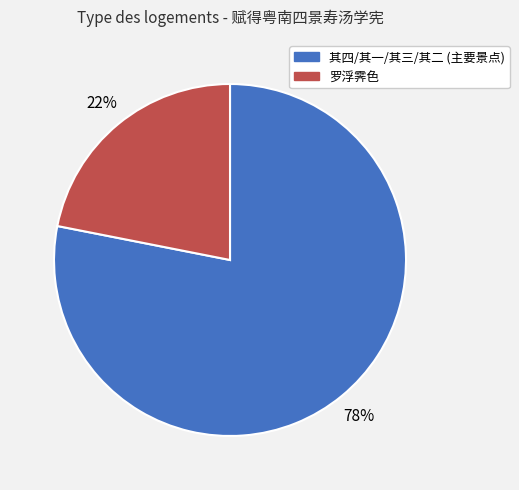

How many segments does this pie chart have?

2